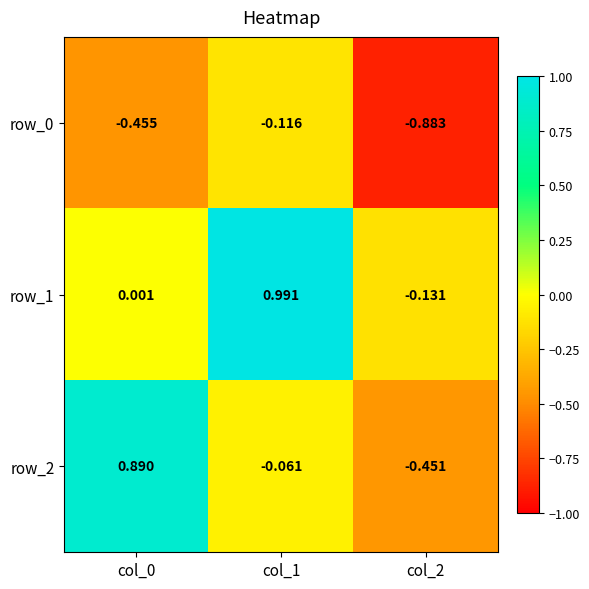

What is the sum of all row_2 values?

0.4